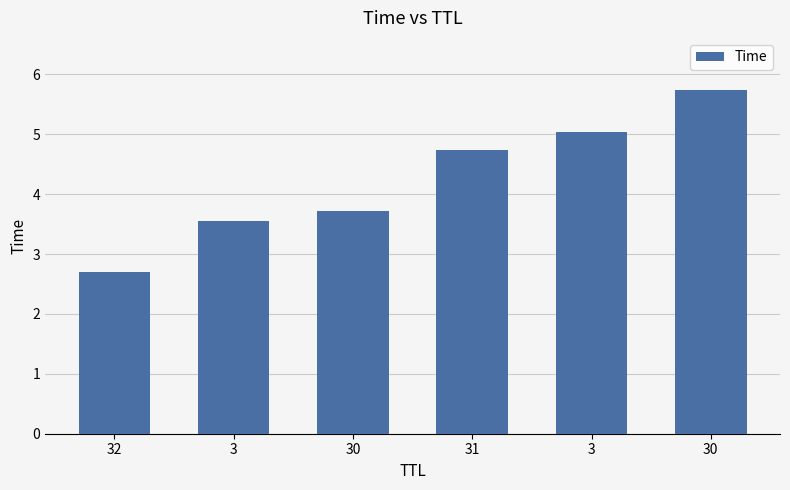

Between 3 and 30, which is larger?

30